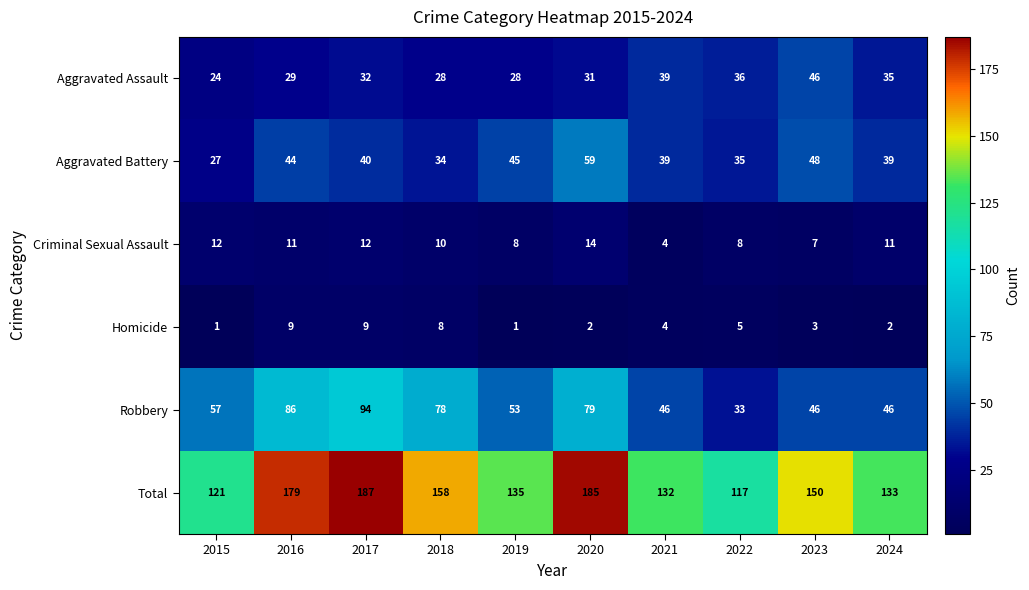

True or false: Robbery has a value of 69 at 2023.

False